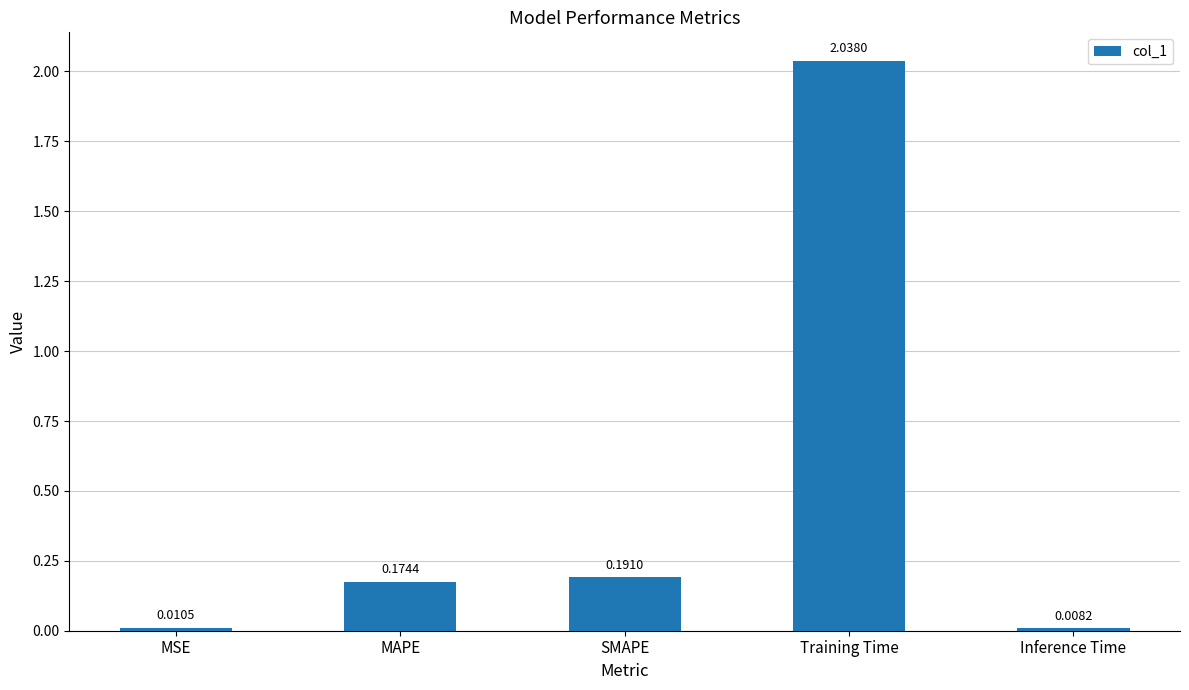

Where is the data nearest to the value 1?

SMAPE